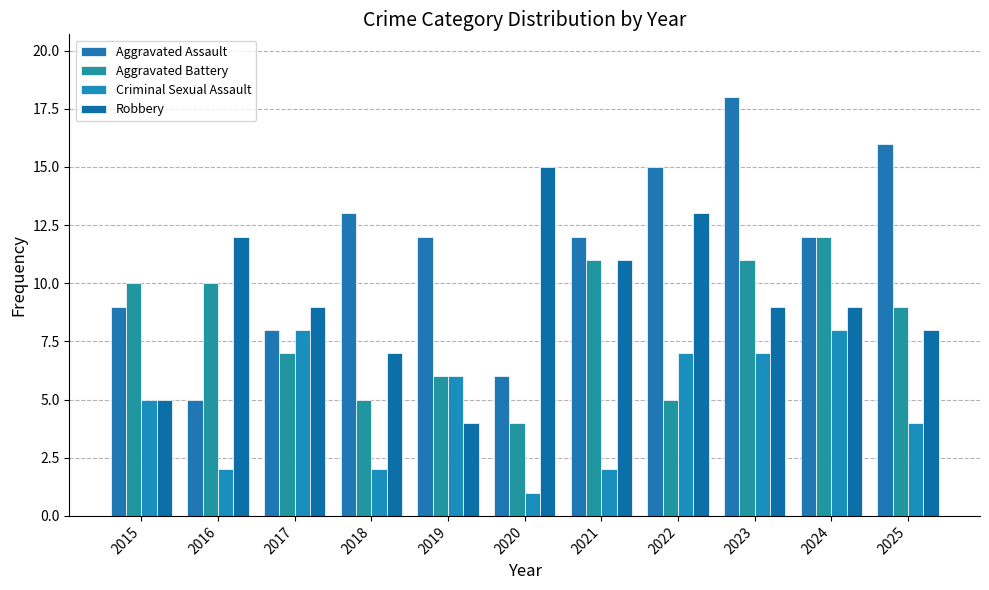

What is the value of the Robbery bar at the 9th from the left?

9